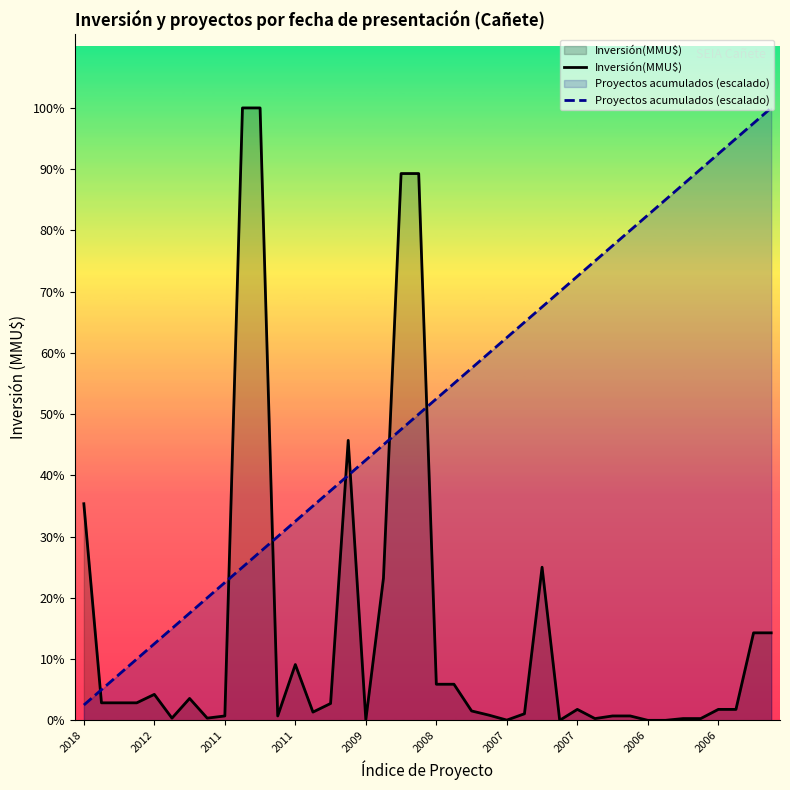

Reading left to right, transcribe all the data shown in this chart.

Inversión(MMU$): 9903	800	800	800	1186	100	1000	100	200	28000	28000	200	2550	377	770	12800	22	6500	25000	25000	1650	1650	429	234	10	300	7000	1	500	80	200	200	0	0	80	80	500	500	4000	4000
Proyectos acumulados (escalado): 700	1400	2100	2800	3500	4200	4900	5600	6300	7000	7700	8400	9100	9800	10500	11200	11900	12600	13300	14000	14700	15400	16100	16800	17500	18200	18900	19600	20300	21000	21700	22400	23100	23800	24500	25200	25900	26600	27300	28000